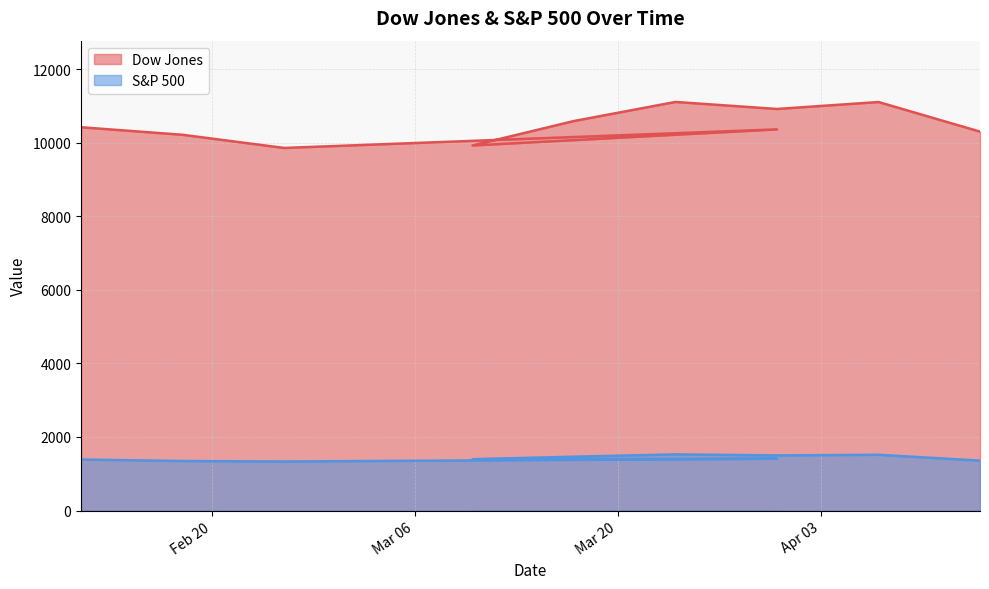

What is the label of the 7th point from the left?

2018-03-24